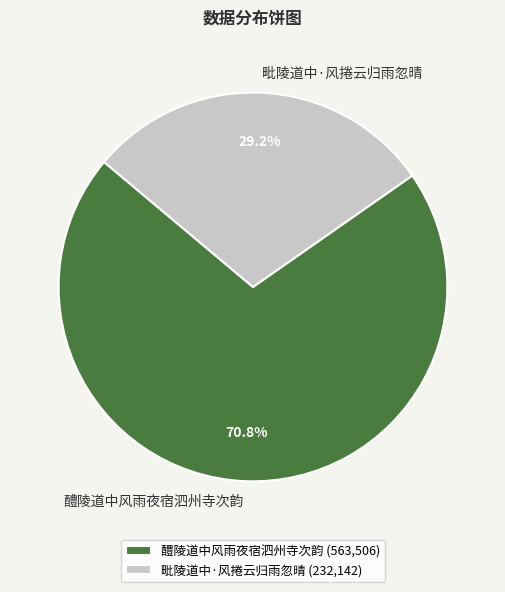

What percentage do 毗陵道中·风捲云归雨忽晴 and 醴陵道中风雨夜宿泗州寺次韵 together represent?

100.0%